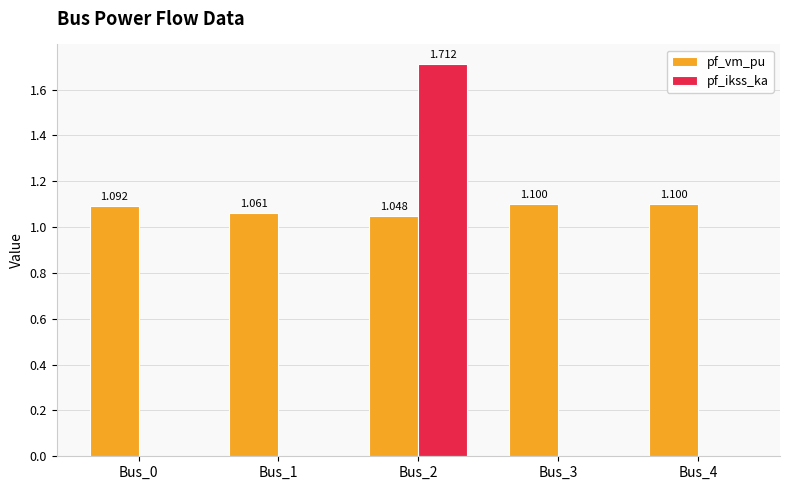

What are all the series names shown in the legend?

pf_vm_pu, pf_ikss_ka